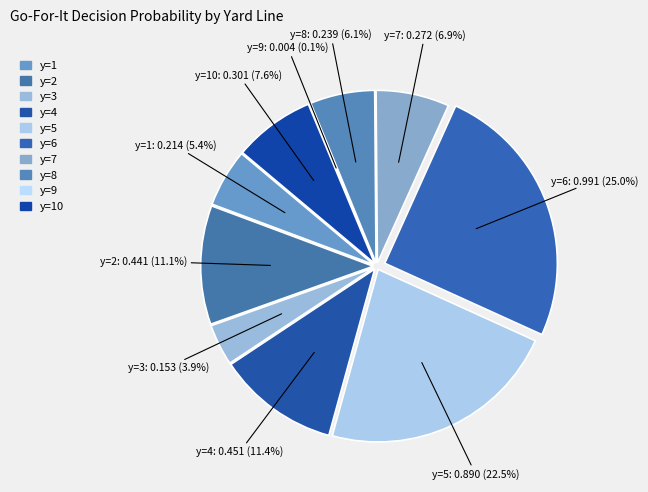

True or false: y=5 accounts for 23% of the total.

True